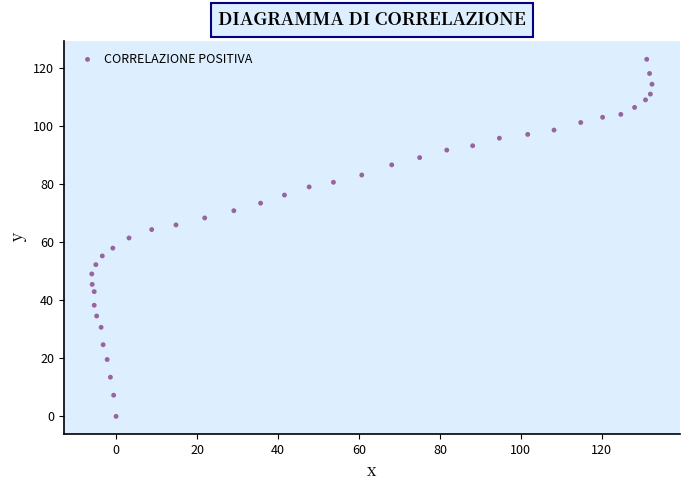

What is the range of Y values (max minus min)?

123.1